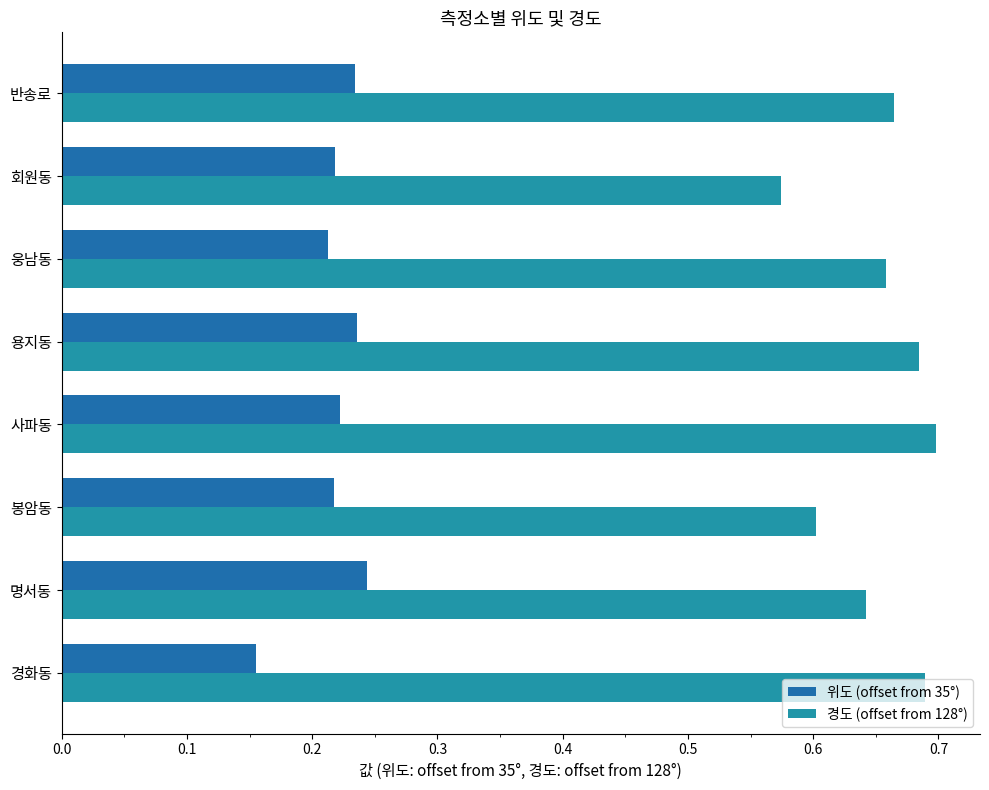

What are all the series names shown in the legend?

위도 (offset from 35°), 경도 (offset from 128°)